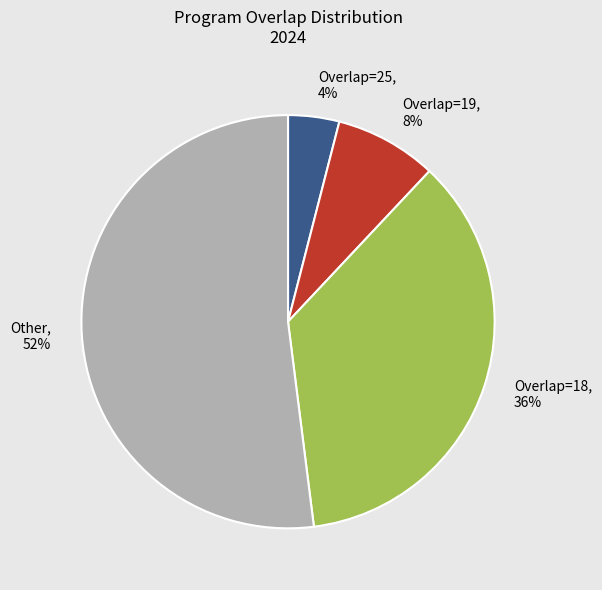

Is there any slice that represents more than half of the pie?

Yes